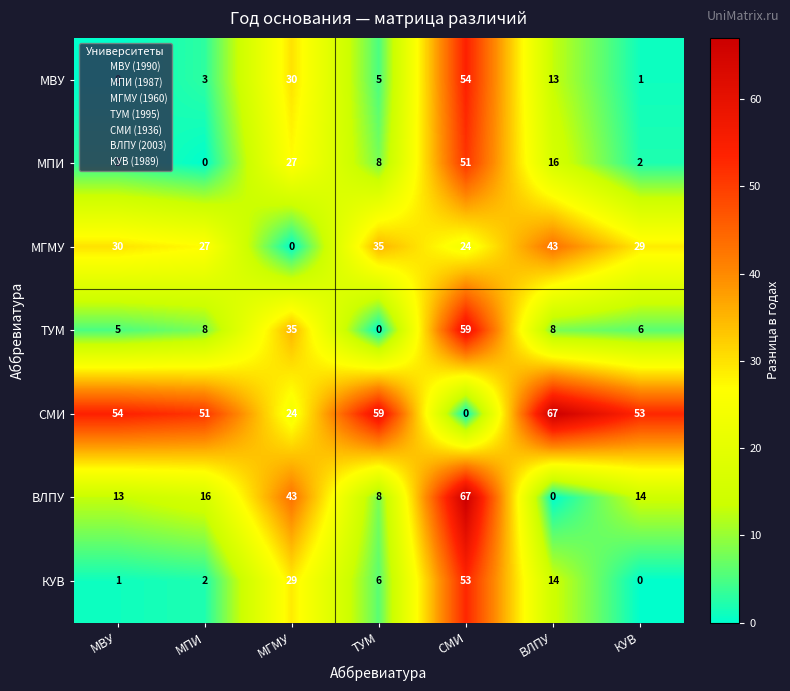

What is the maximum value shown in the chart?

67